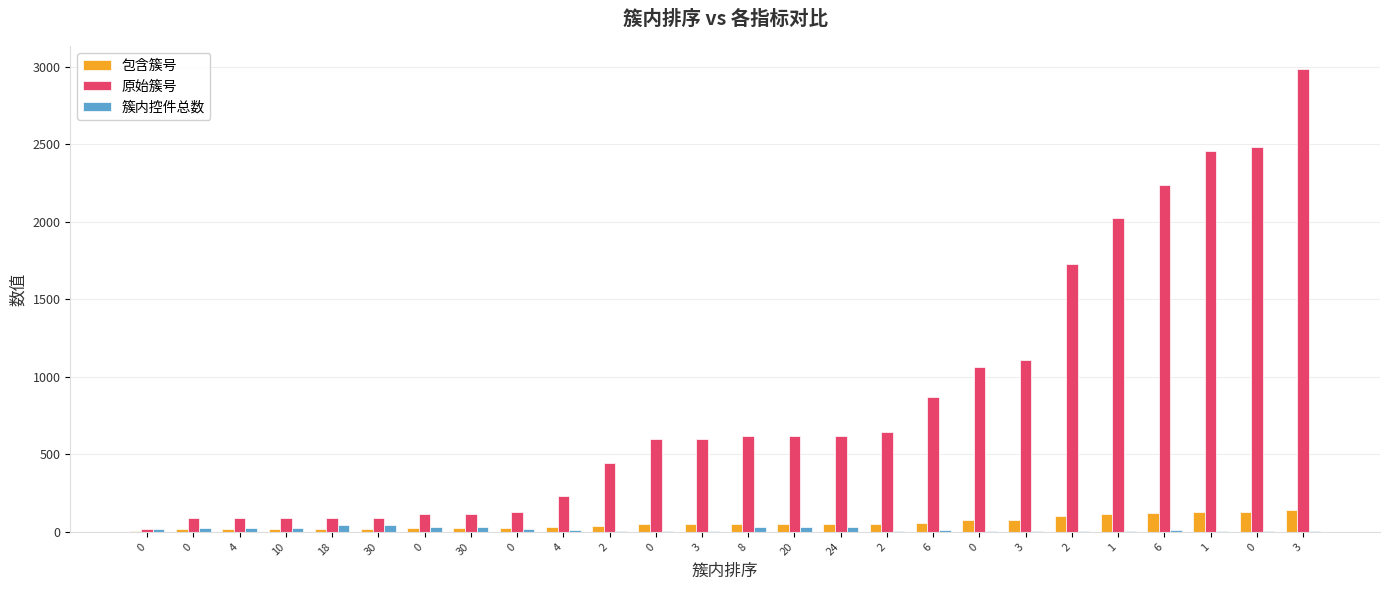

What are all the series names shown in the legend?

包含簇号, 原始簇号, 簇内控件总数